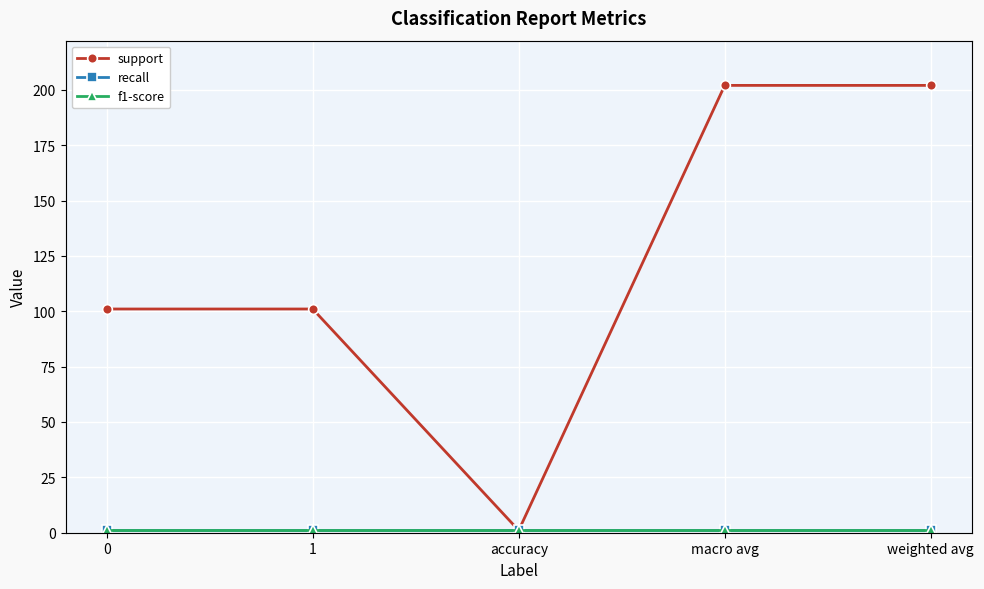

True or false: recall has more than 2 interior local peaks.

False